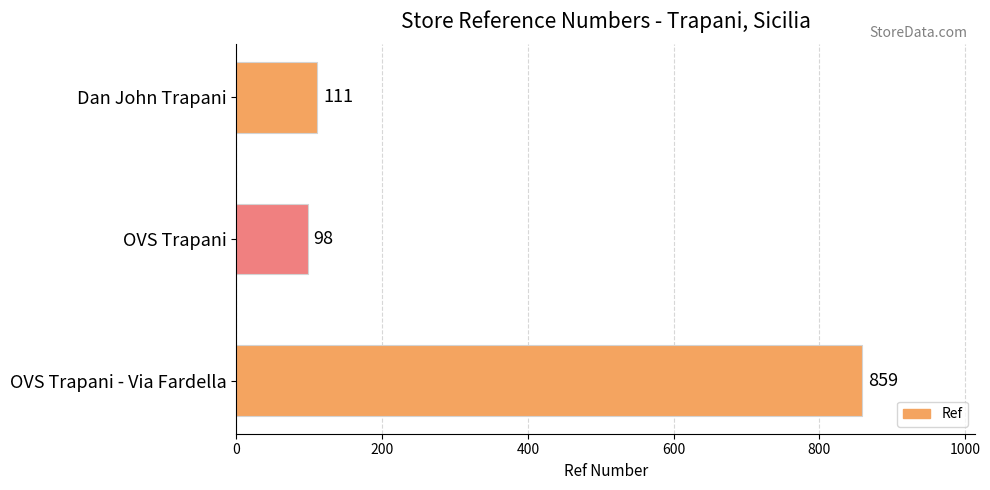

Which category has the highest value across all series?

OVS Trapani - Via Fardella